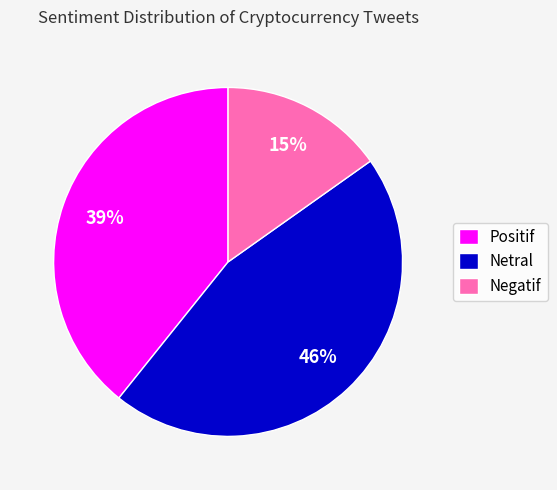

Is it true that Negatif is 27% of the pie?

False